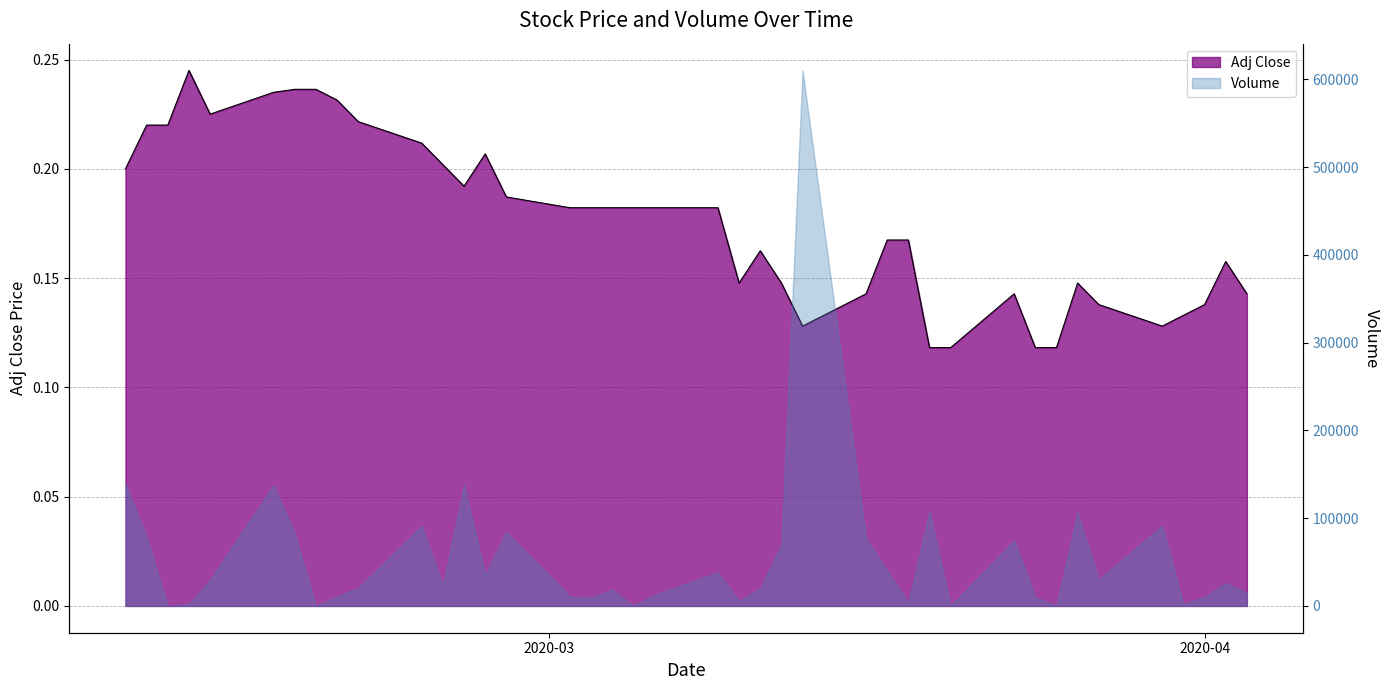

List the labels in order of value, smallest first.

2020-03-19, 2020-03-20, 2020-03-24, 2020-03-25, 2020-03-13, 2020-03-30, 2020-03-31, 2020-03-27, 2020-04-01, 2020-03-16, 2020-03-23, 2020-04-03, 2020-03-10, 2020-03-12, 2020-03-26, 2020-04-02, 2020-03-11, 2020-03-17, 2020-03-18, 2020-03-02, 2020-03-03, 2020-03-04, 2020-03-05, 2020-03-06, 2020-03-09, 2020-02-28, 2020-02-26, 2020-02-10, 2020-02-25, 2020-02-27, 2020-02-24, 2020-02-11, 2020-02-12, 2020-02-21, 2020-02-14, 2020-02-20, 2020-02-17, 2020-02-18, 2020-02-19, 2020-02-13